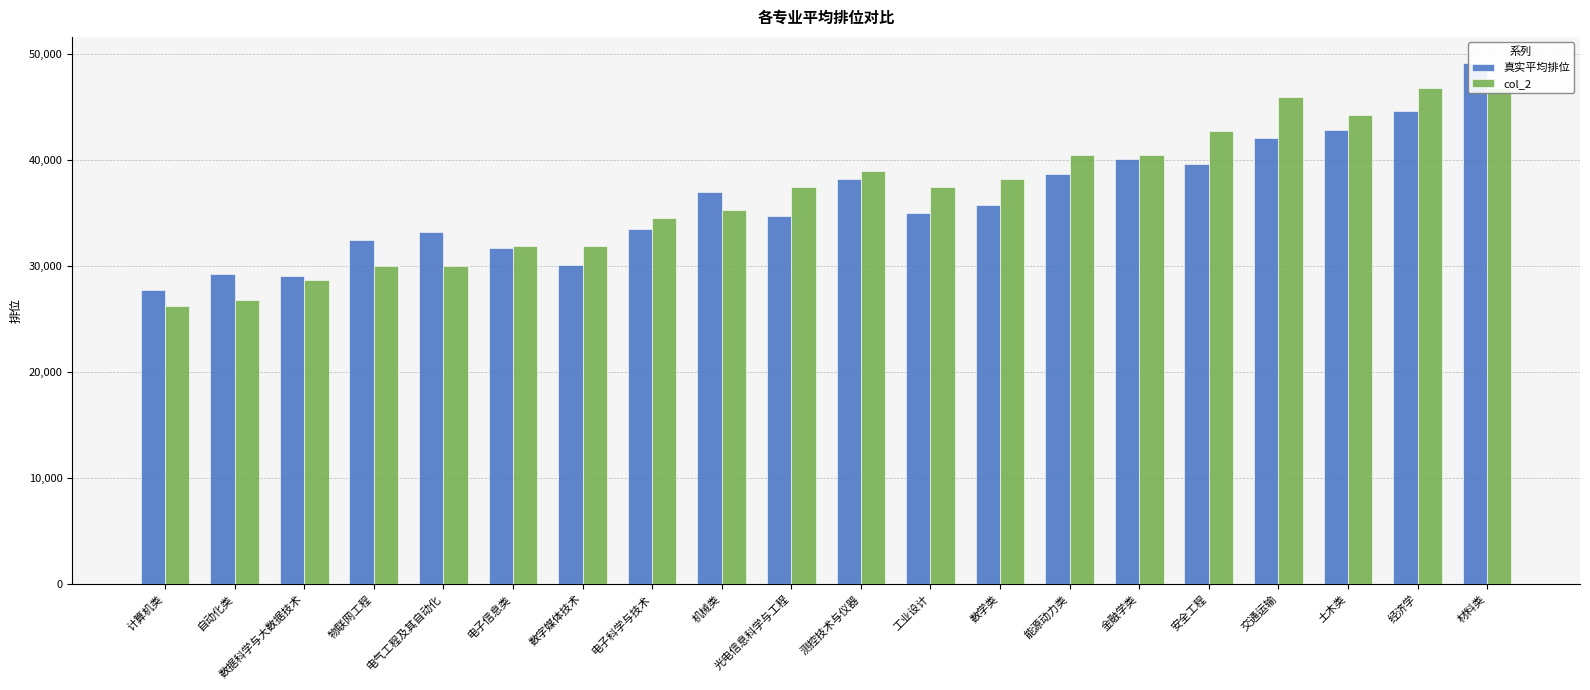

Count the number of data series in this chart.

2